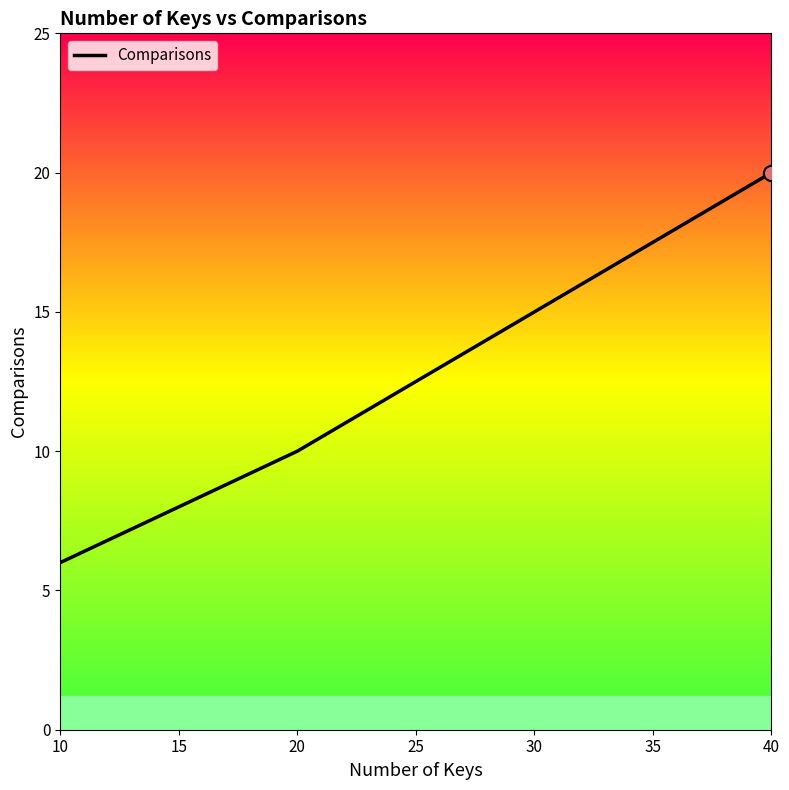

Approximately how many times larger is the value at 30 compared to 20?

1.5